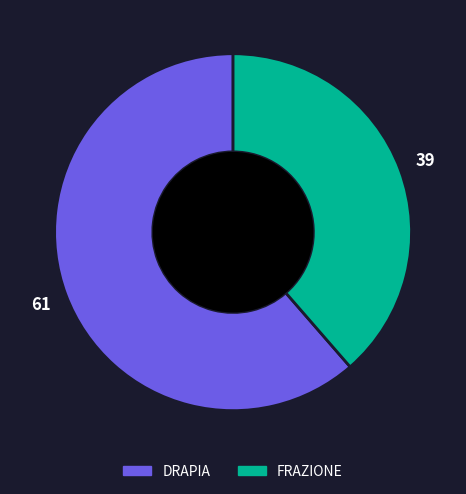

The DRAPIA slice represents 68% of the pie. True or false?

False